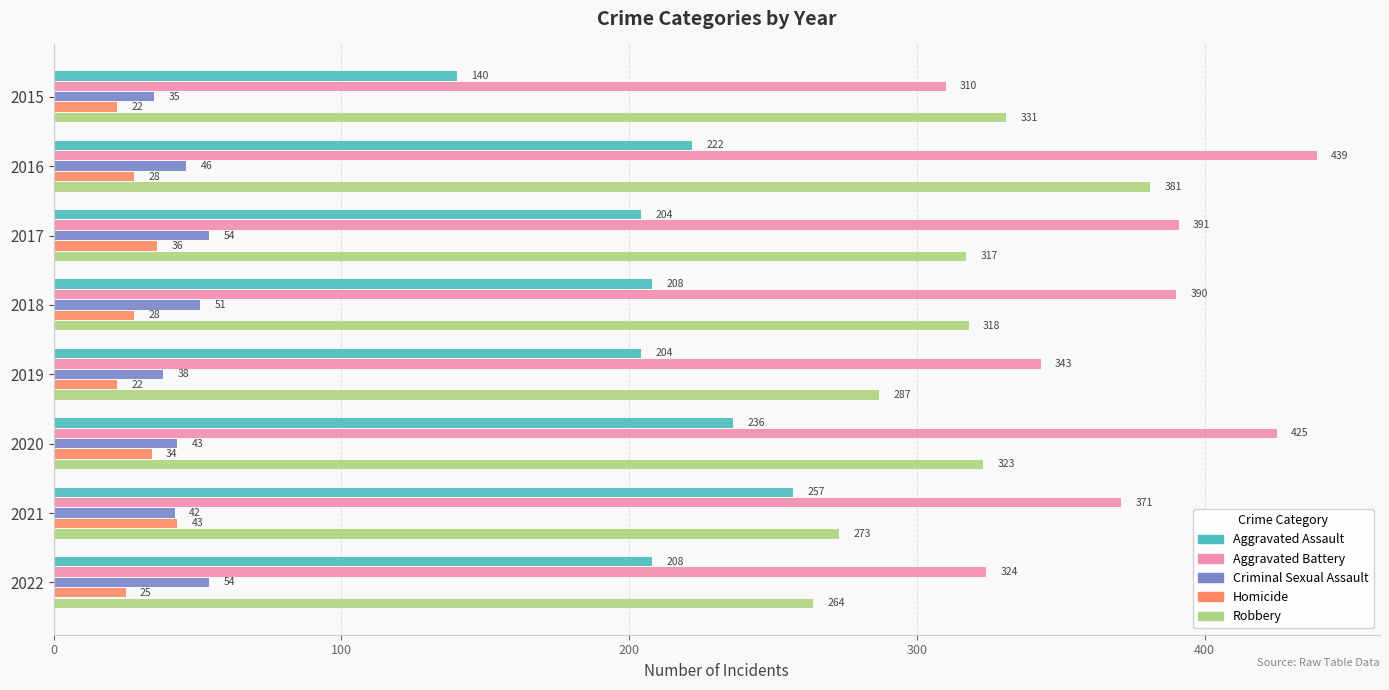

The value of Aggravated Assault at 2021 is 417. True or false?

False